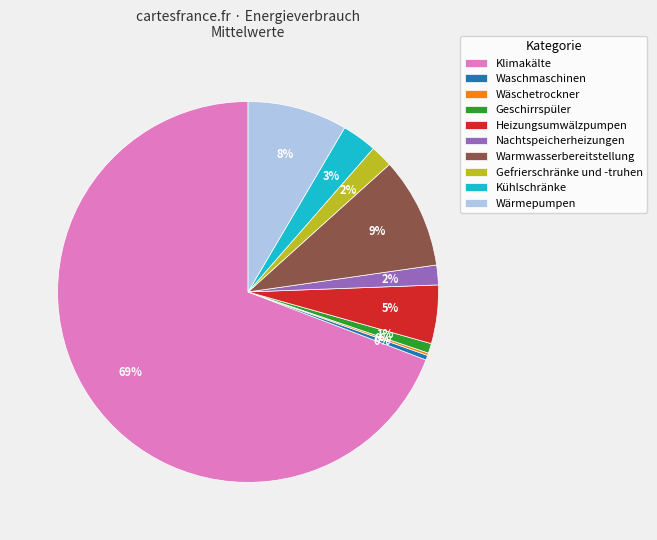

Is it true that Nachtspeicherheizungen is 2% of the pie?

True